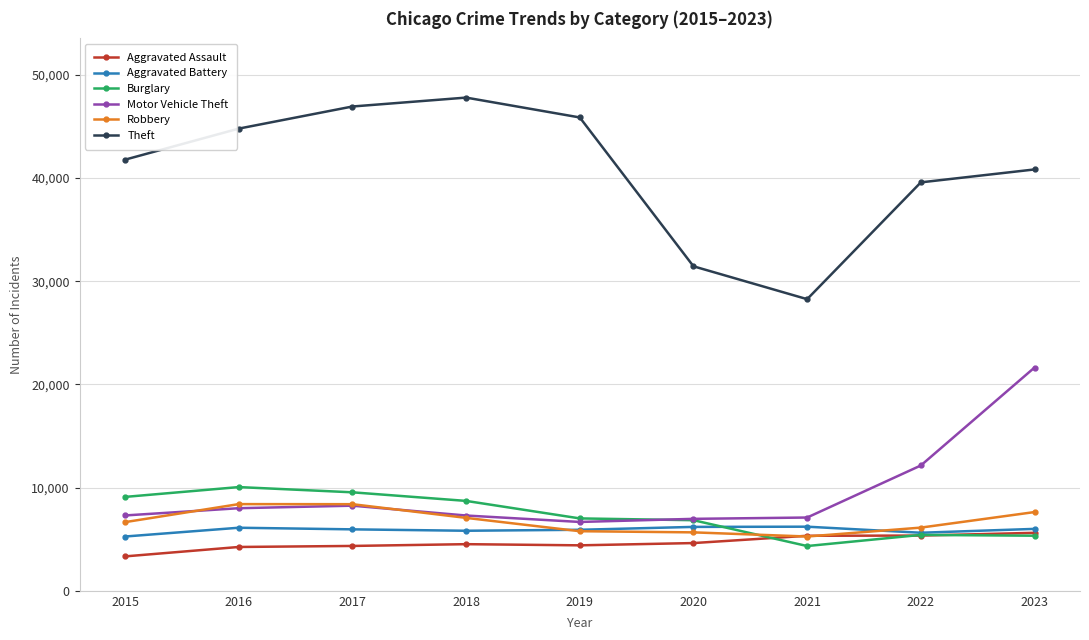

What is the difference between the highest and lowest values at 2016?

40546